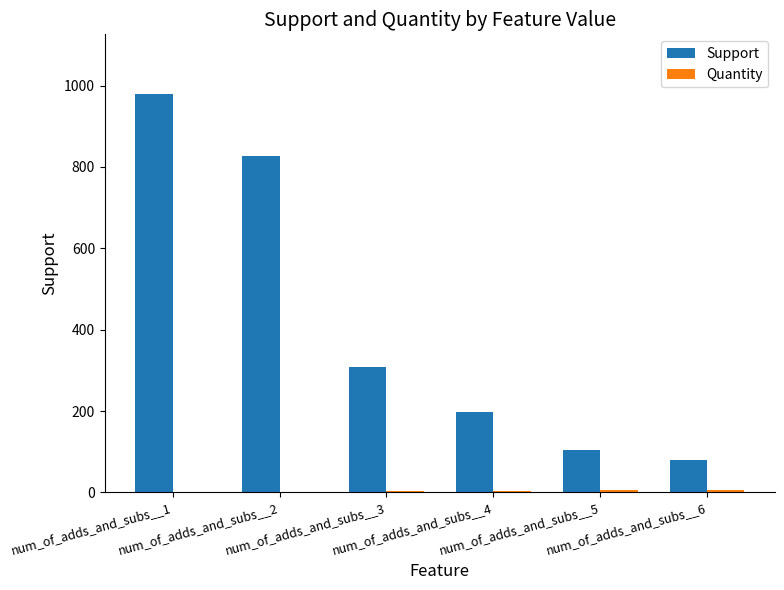

How many groups of bars are there?

6